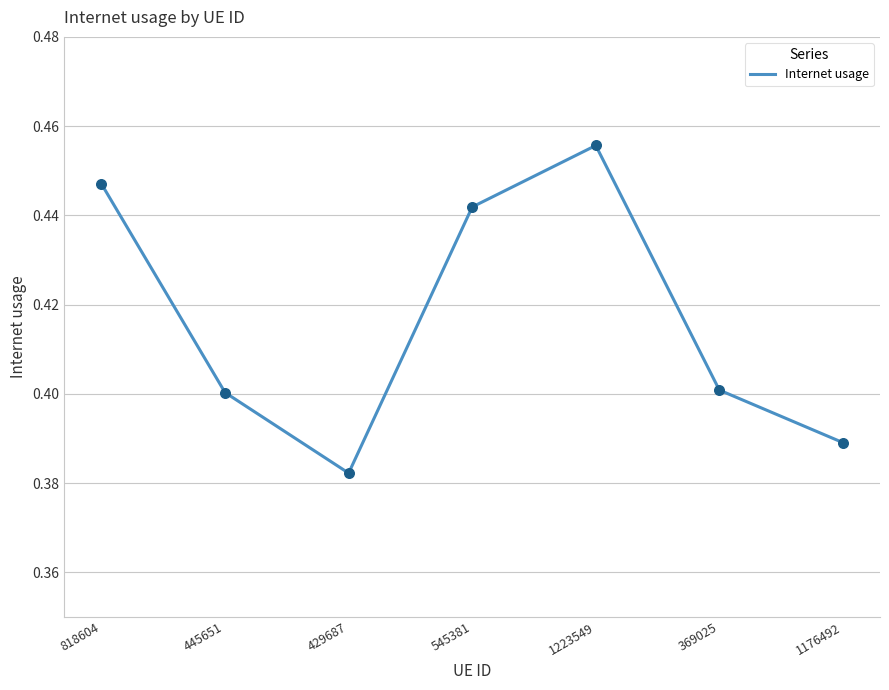

What is the change in value from 445651 to 1223549?

+0.1